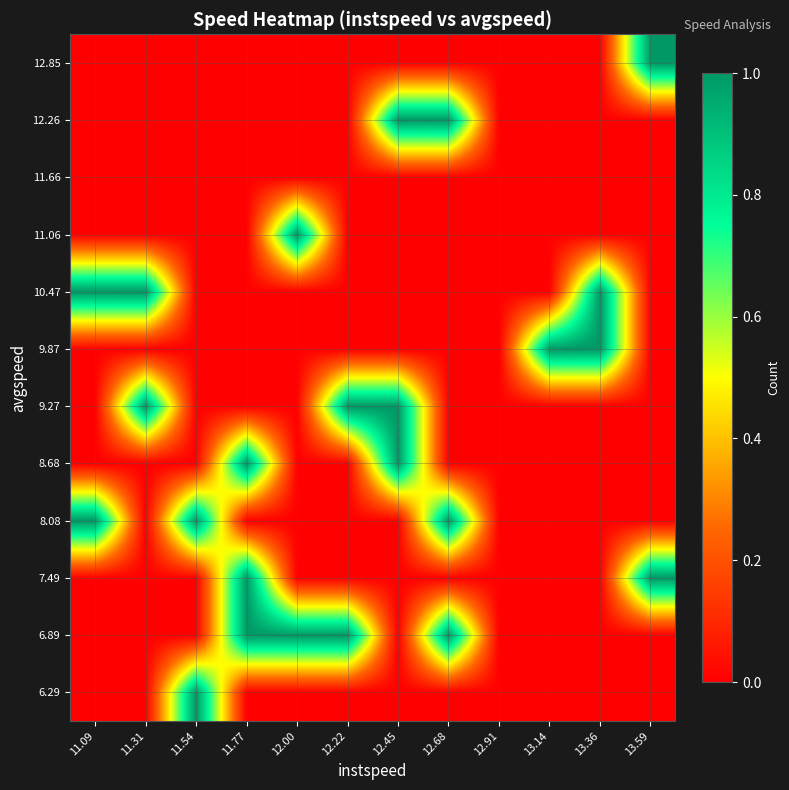

Rank the series by their maximum value, from lowest to highest.

11.66, 6.29, 6.89, 7.49, 8.08, 8.68, 9.27, 9.87, 10.47, 11.06, 12.26, 12.85